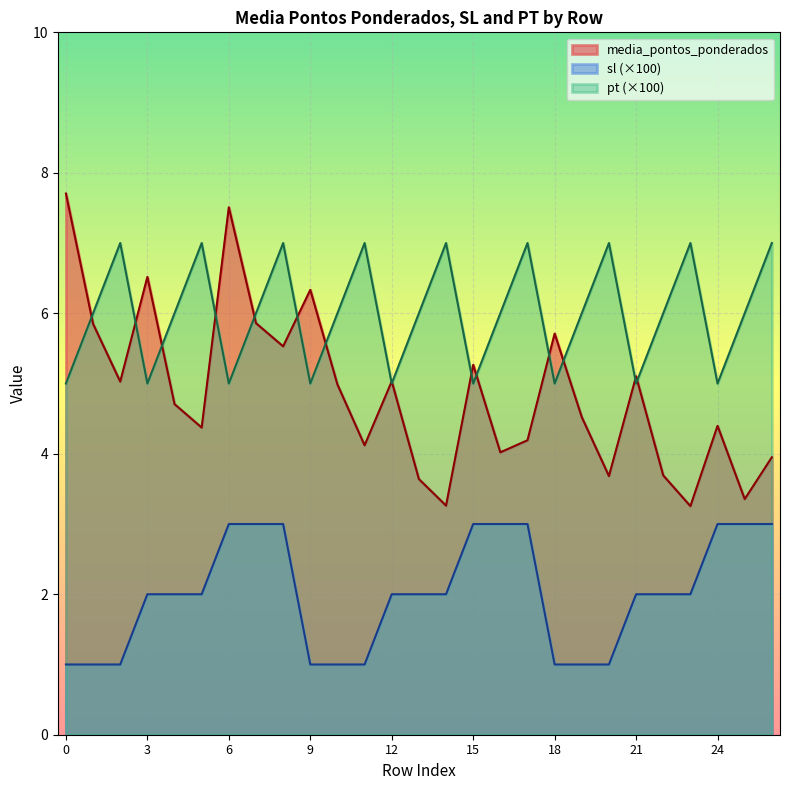

At which category does media_pontos_ponderados reach its first local peak?

3